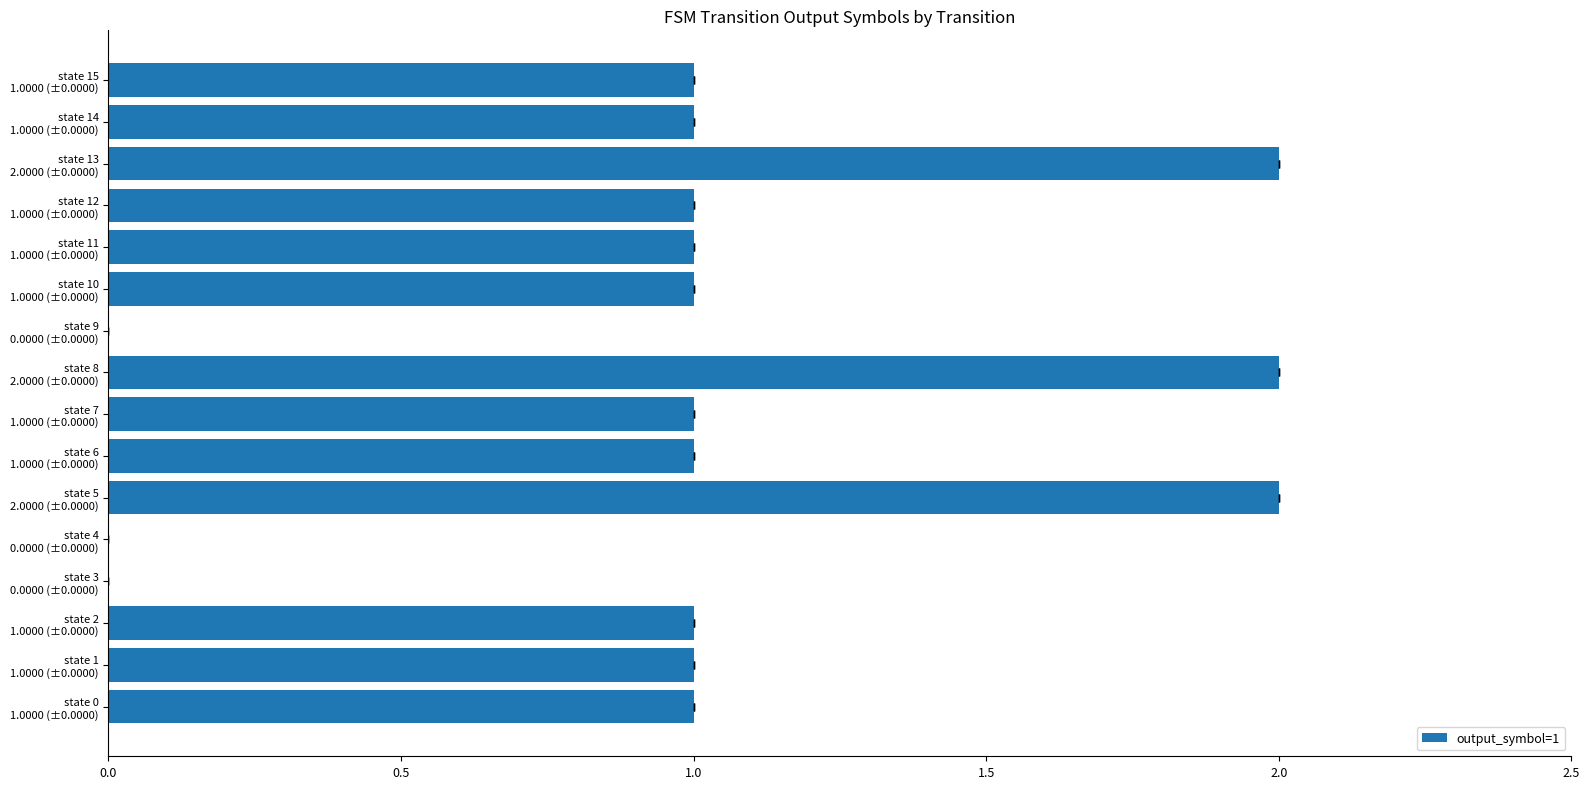

How many values are below 1?

3